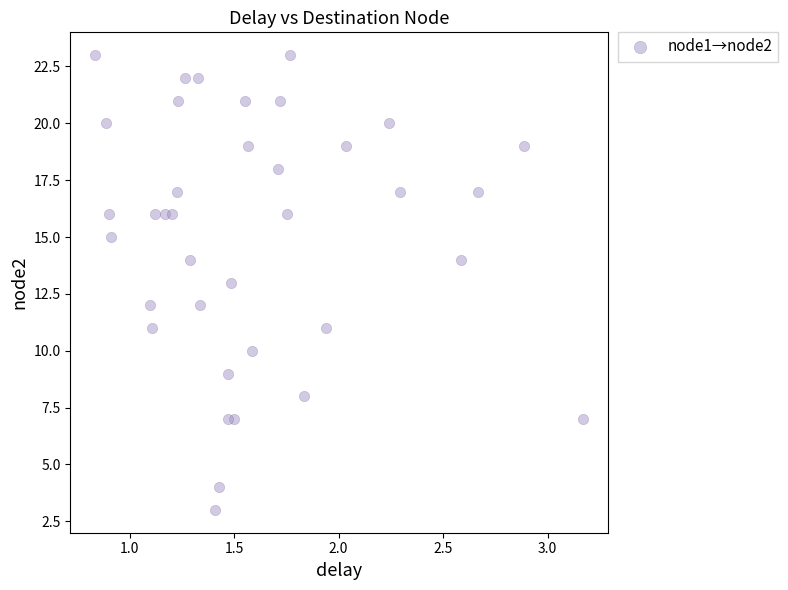

What is the range of Y values (max minus min)?

20